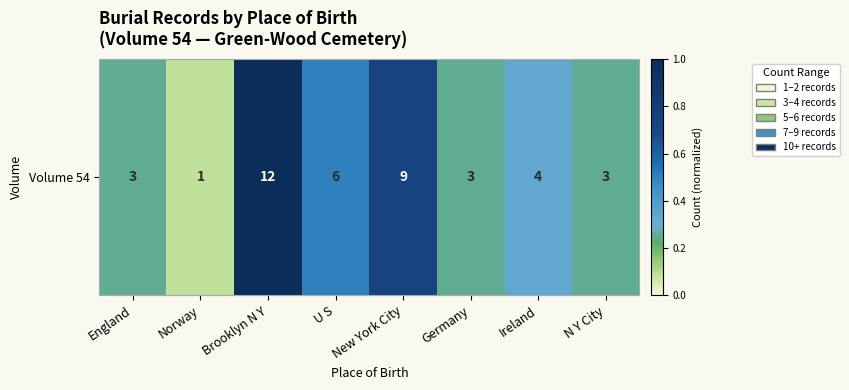

What is the greatest value displayed?

1.0